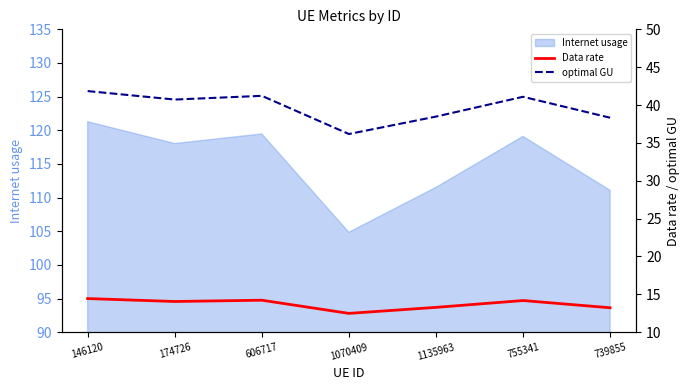

Which has a higher value, 174726 or 1070409?

174726